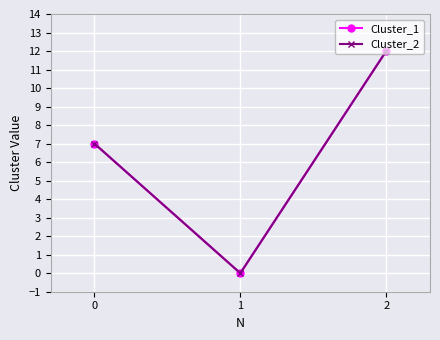

Is this an area chart (filled region under the line)?

No